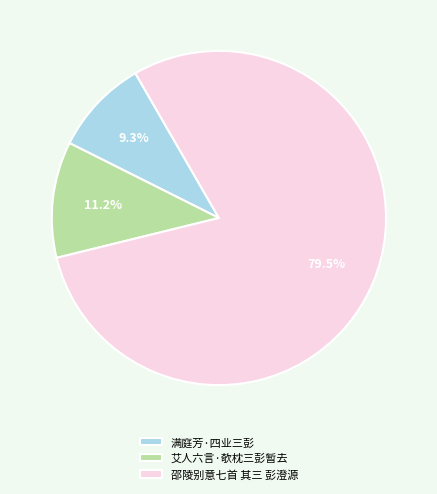

To the nearest percent, what is the difference between the 邵陵别意七首 其三 彭澄源 and 艾人六言·欹枕三彭暂去 slice percentages?

68%